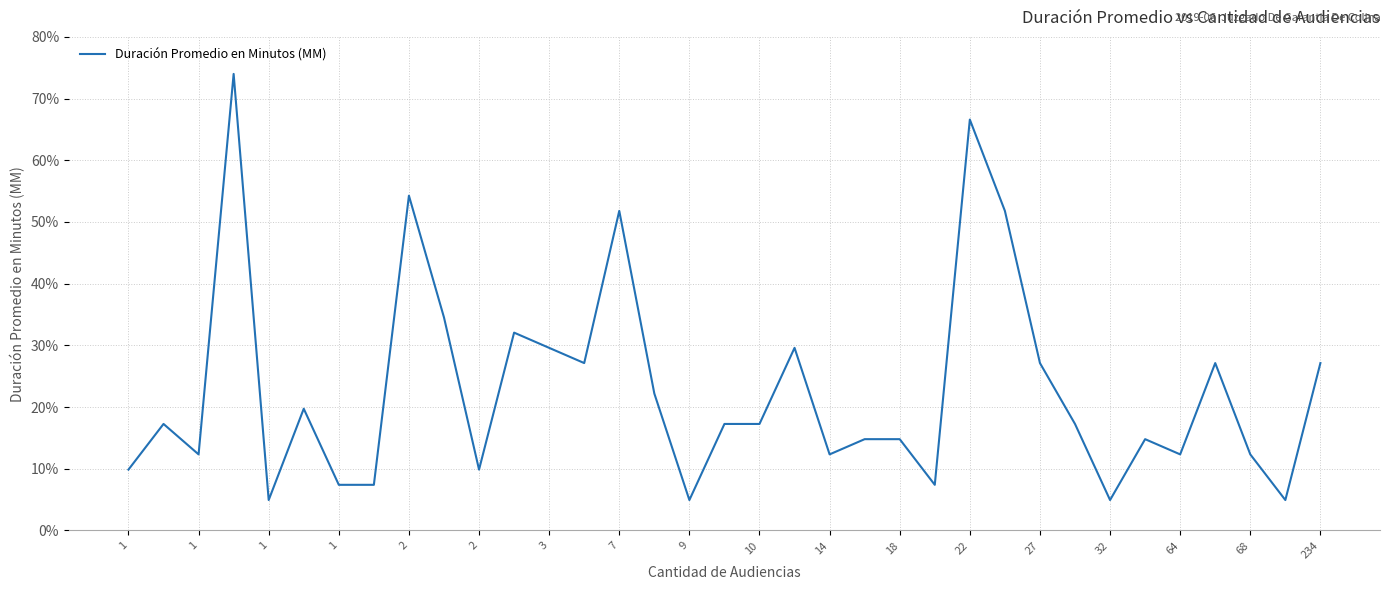

What is the minimum value shown in the chart?

4.9